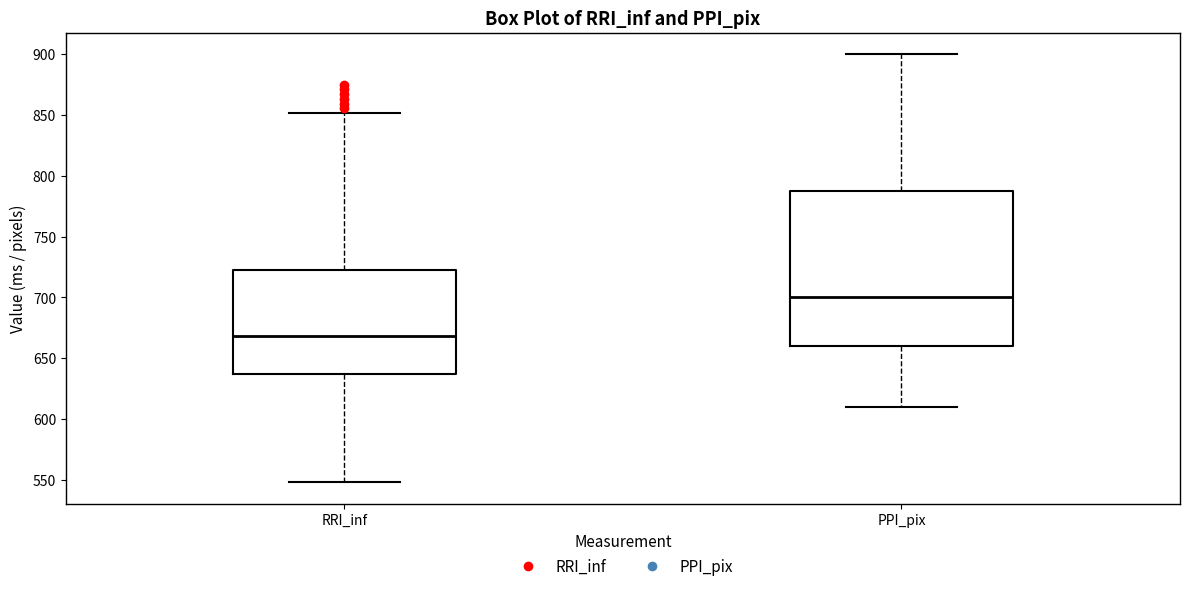

Which box's median line is the lowest?

RRI_inf